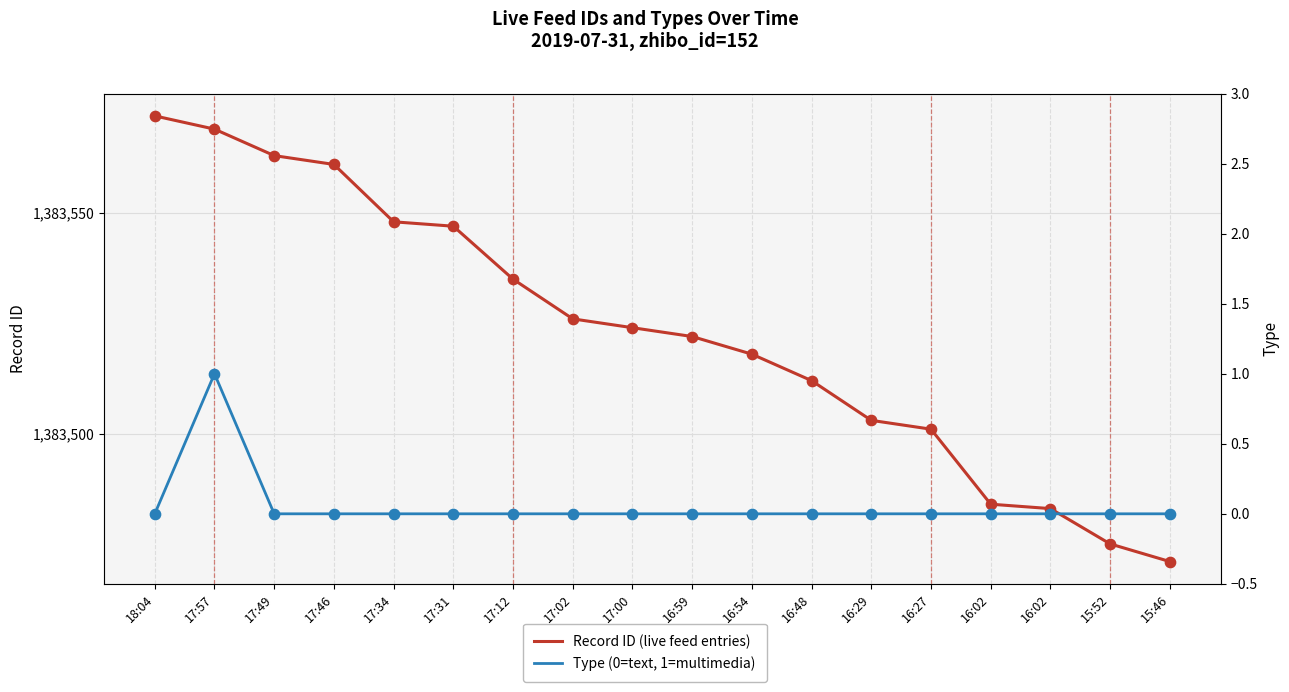

At how many categories does at least one series exceed 544506?

18